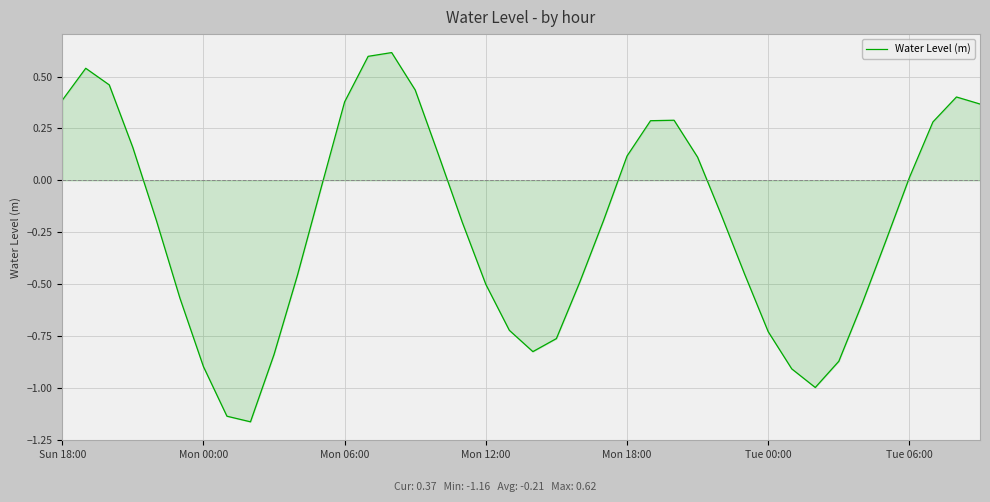

What is the difference between the maximum and minimum values?

1.8